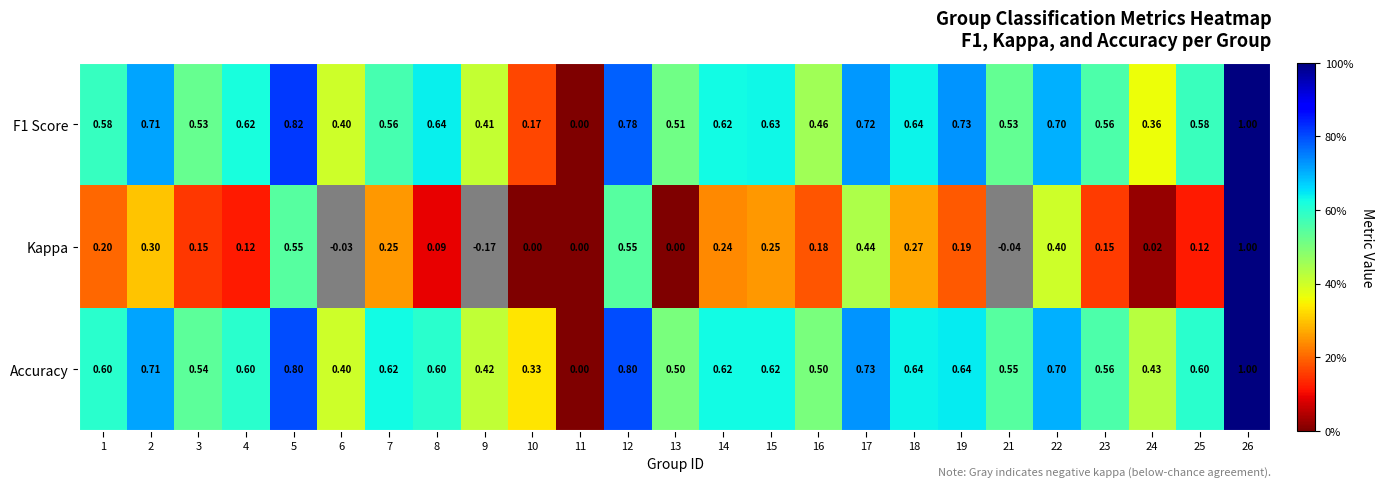

How many values in the F1 Score series exceed 0?

24